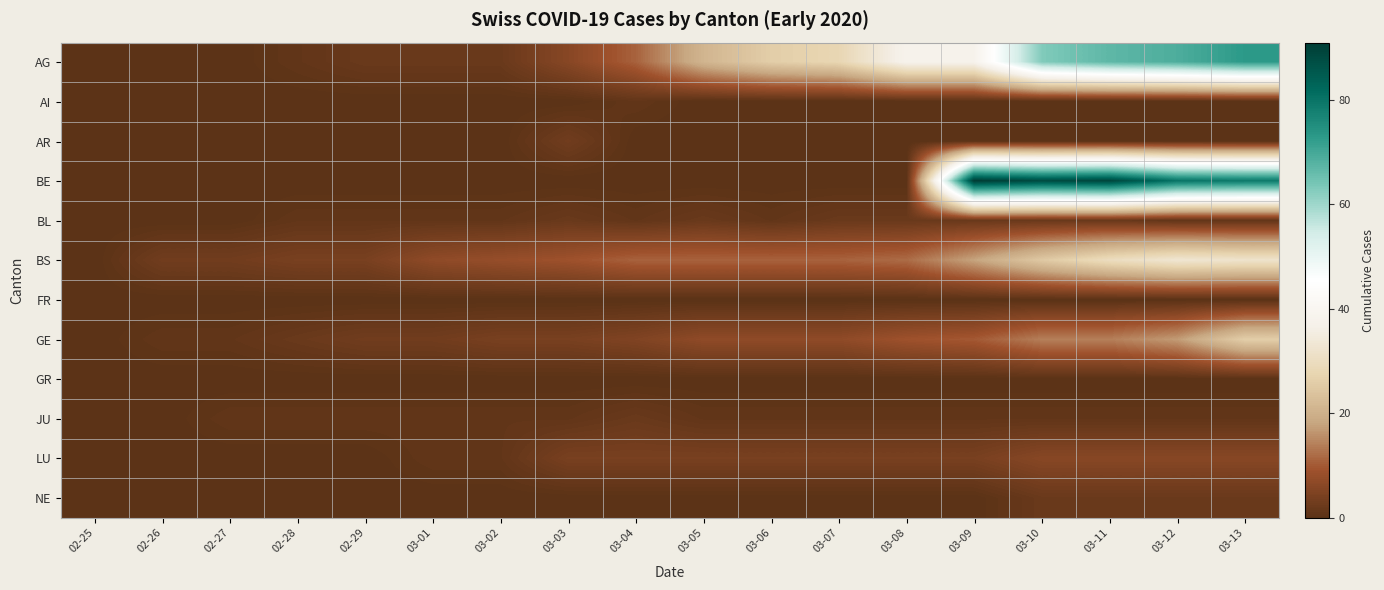

What is the difference between the highest and lowest values at 02-29?

4